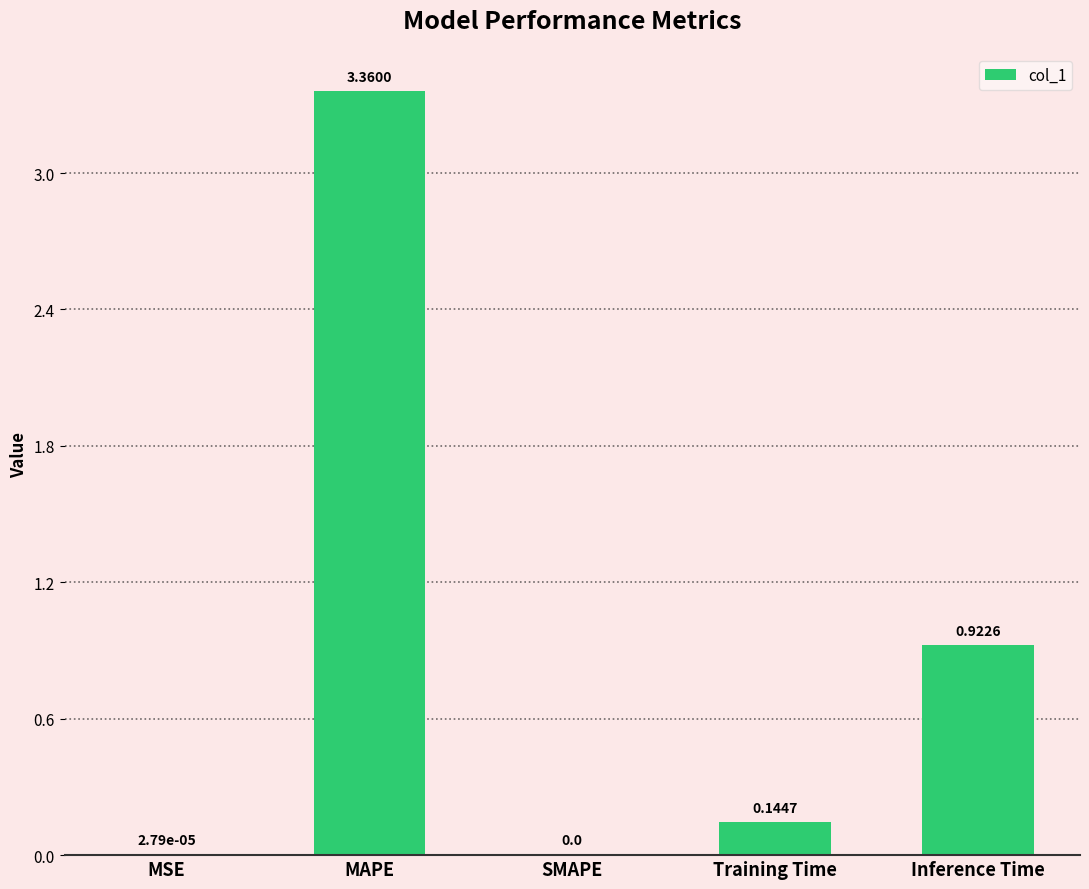

What is the change in value from MAPE to Training Time?

-3.2